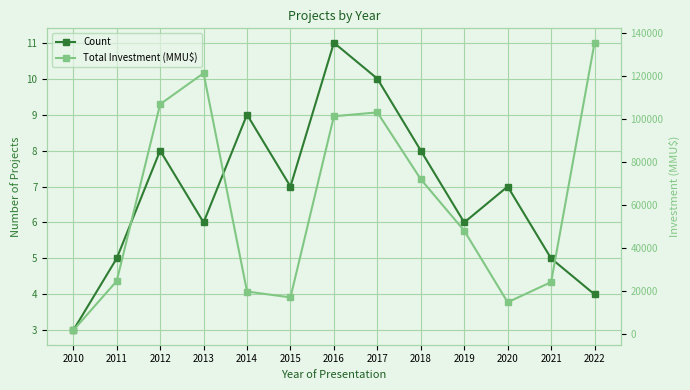

What is the maximum value shown in the chart?

135700